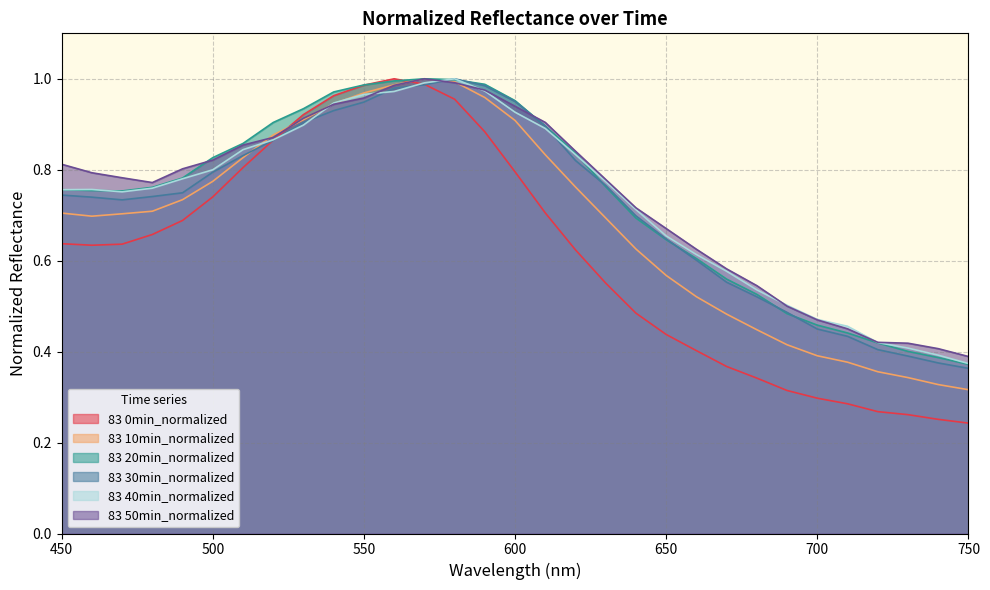

What are all the series names shown in the legend?

83 0min_normalized, 83 10min_normalized, 83 20min_normalized, 83 30min_normalized, 83 40min_normalized, 83 50min_normalized